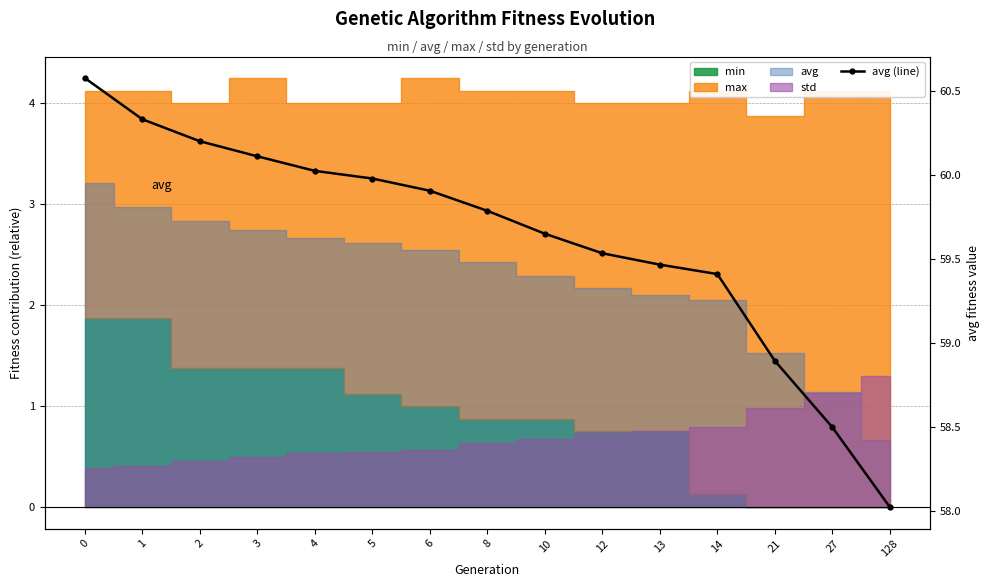

Is it true that the value at 1 is 102.6?

False